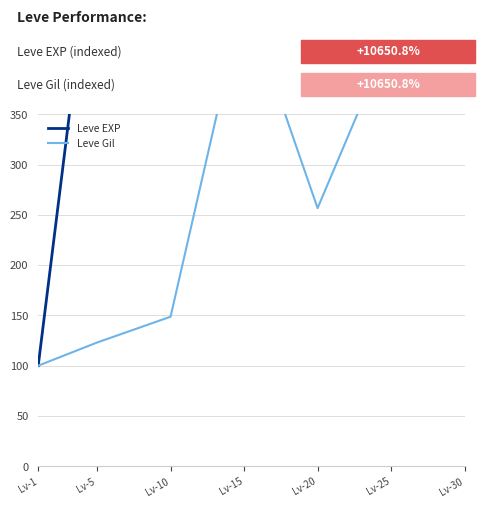

True or false: Leve Gil has a value of 123.0 at Lv-5.

True